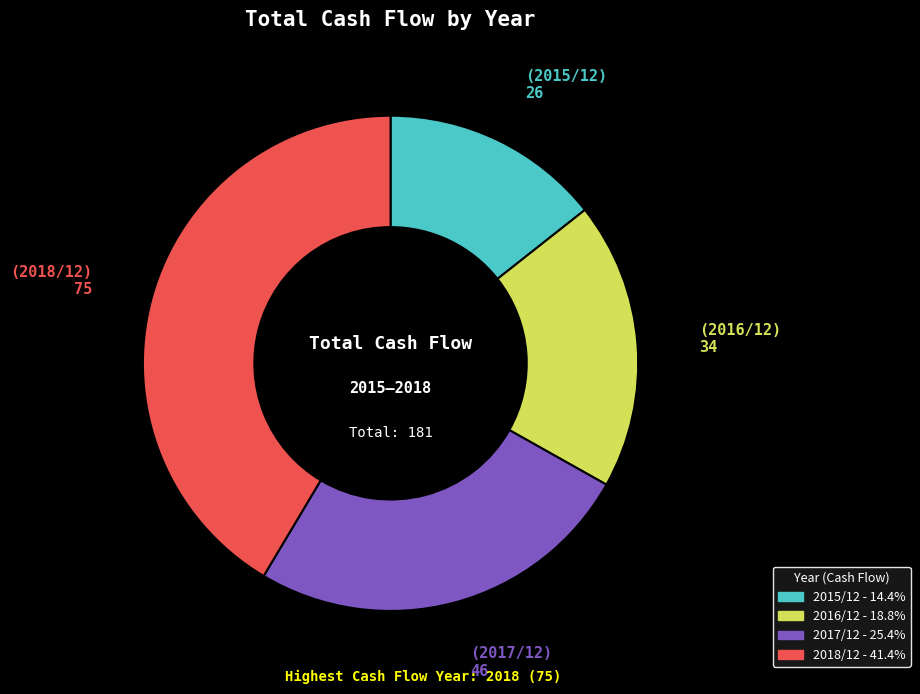

Is the sum of 2017/12 and 2018/12 greater than half?

Yes